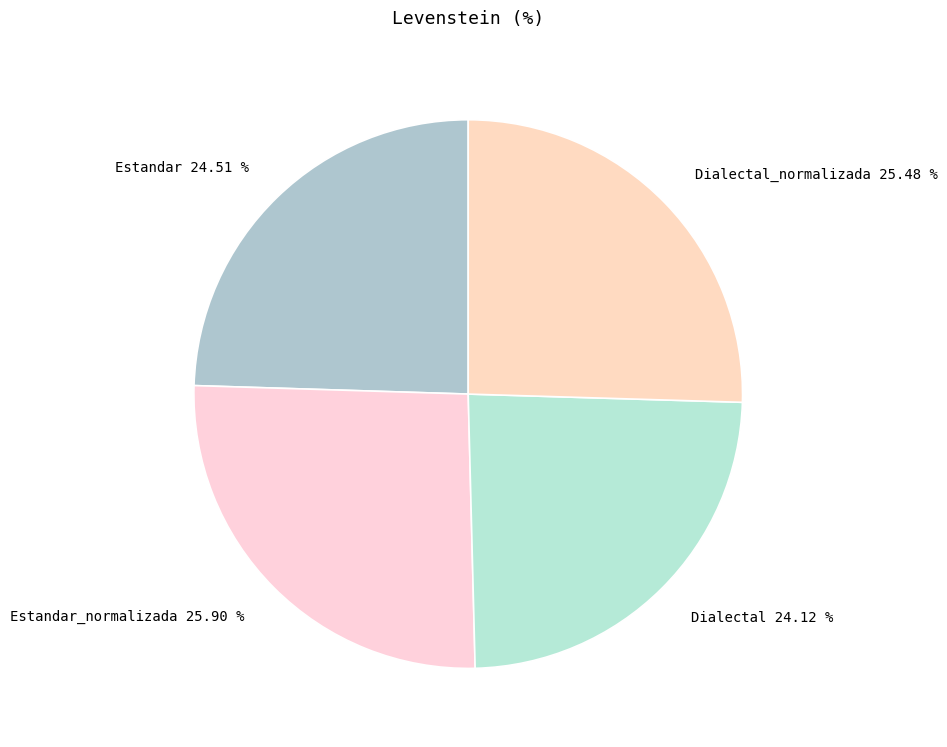

Combined, do Estandar 24.51 % and Dialectal_normalizada 25.48 % account for over 50%?

No